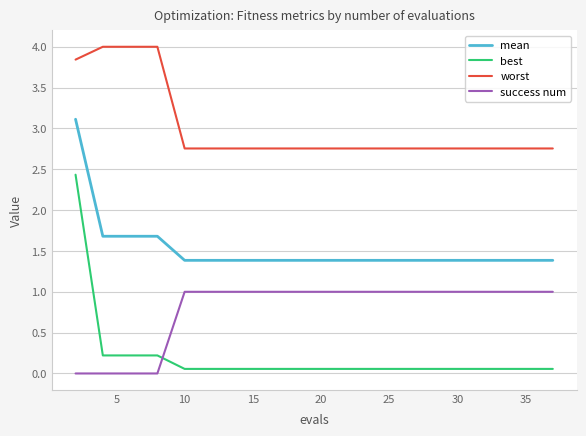

What is the greatest value displayed?

4.0